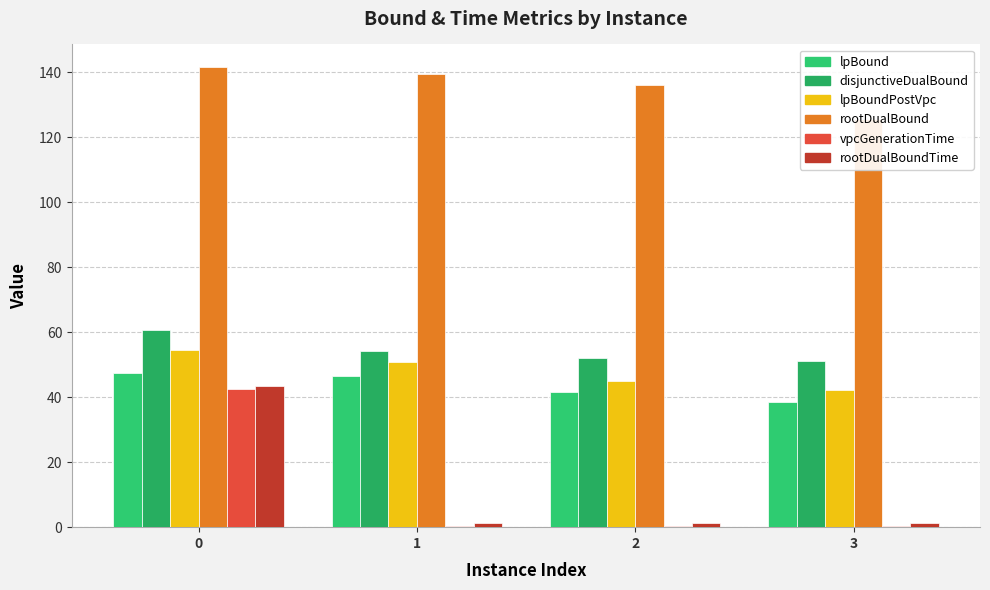

What is the value of the rootDualBoundTime bar at the 4th from the left?

1.3